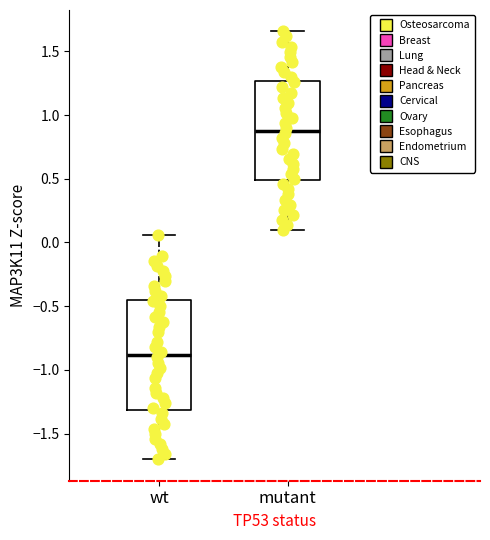

Reading left to right, transcribe this box plot: for each box, give where its median line is, the range the box spans, and where its two whiskers end, as read against the y-axis. The values are not printed on the chart, so give them approximately, as read against the axis.

wt: median -0.90, box -1.30 to -0.45, whiskers -1.70 to 0.05
mutant: median 0.90, box 0.50 to 1.25, whiskers 0.10 to 1.65